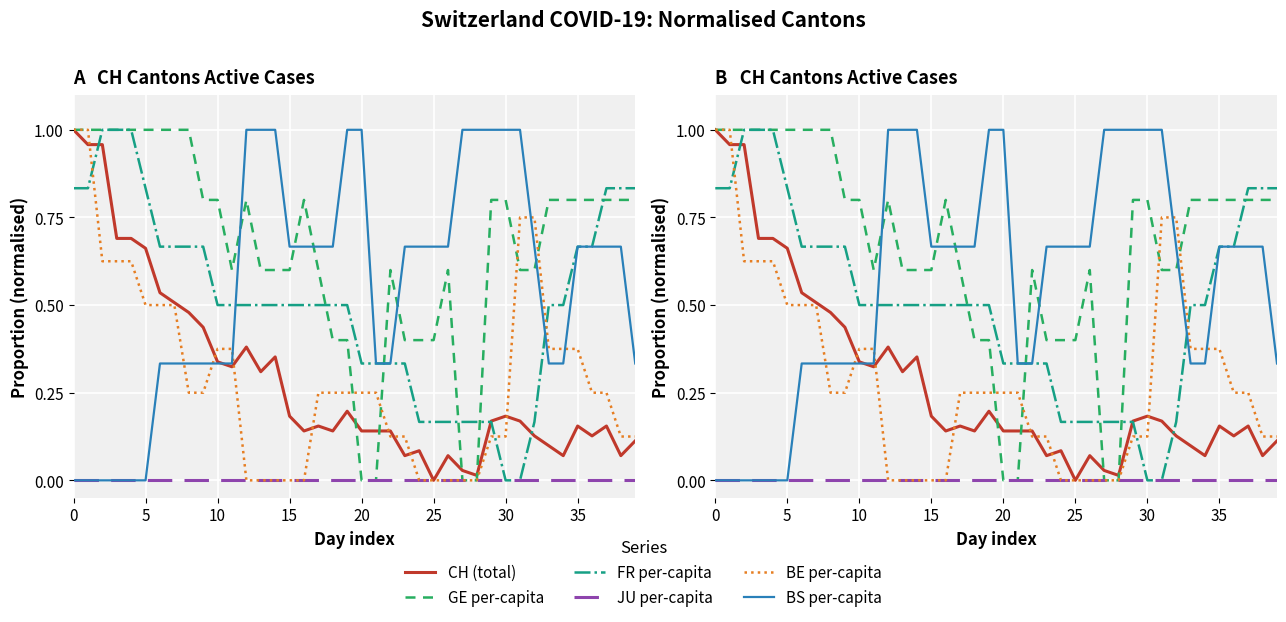

At which label does BE per-capita reach its minimum?

12